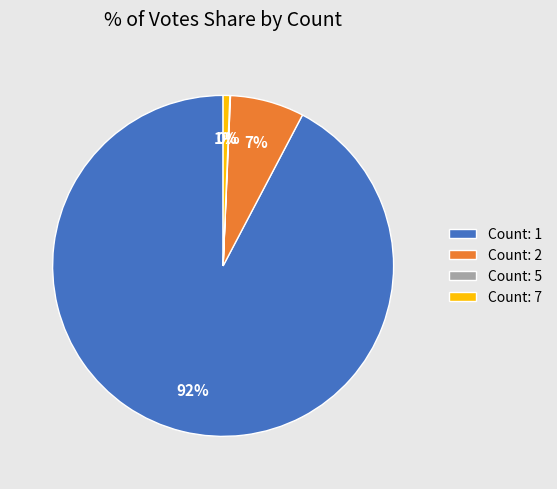

What is the largest slice in the pie chart?

Count: 1